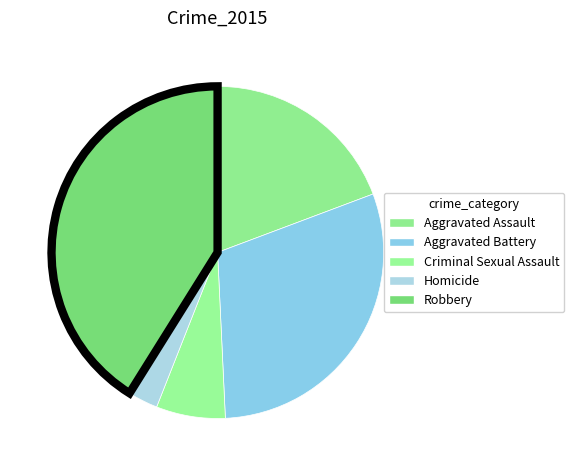

Count the number of slices in the pie.

5